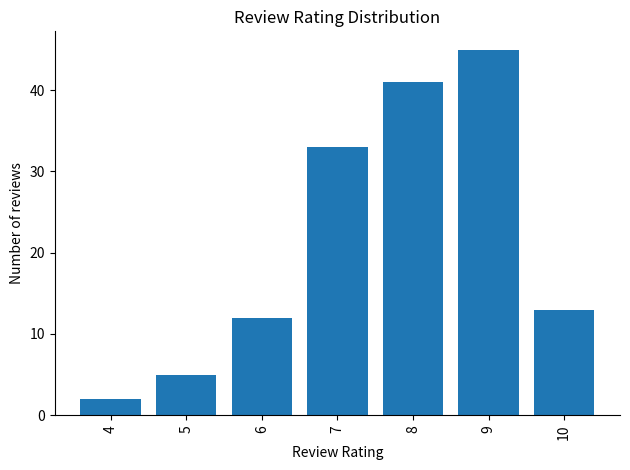

The value at 10 is 13. True or false?

True